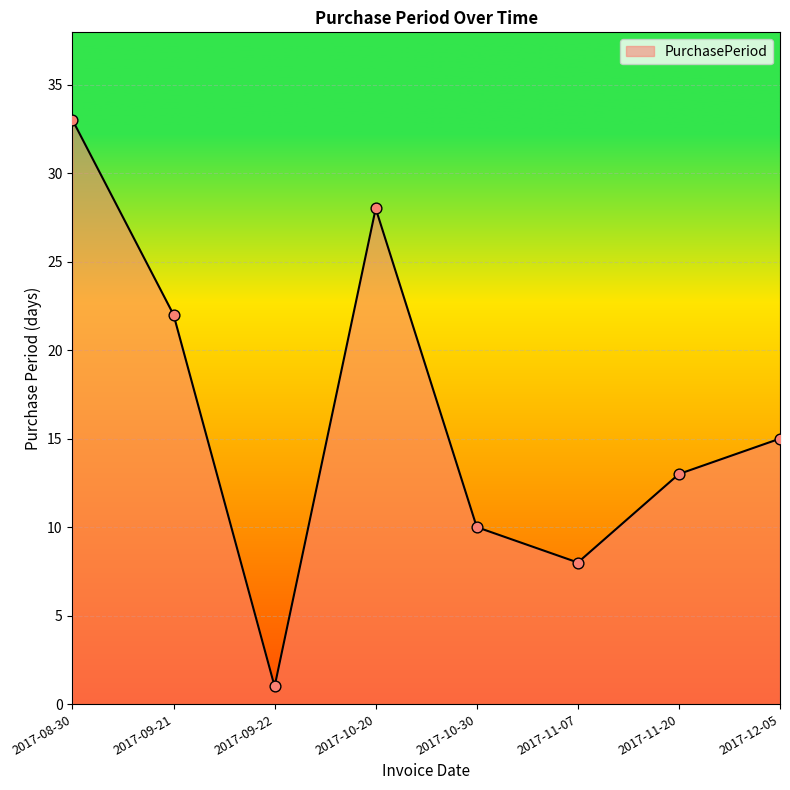

Between 2017-10-30 and 2017-11-20, which is larger?

2017-11-20